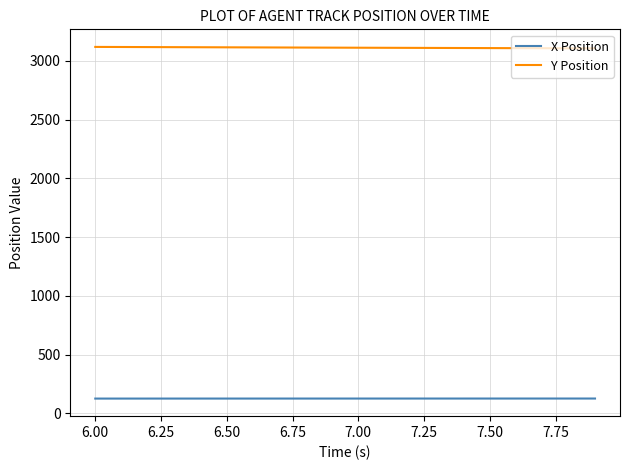

What is the difference between the maximum and minimum values in the X Position series?

0.4